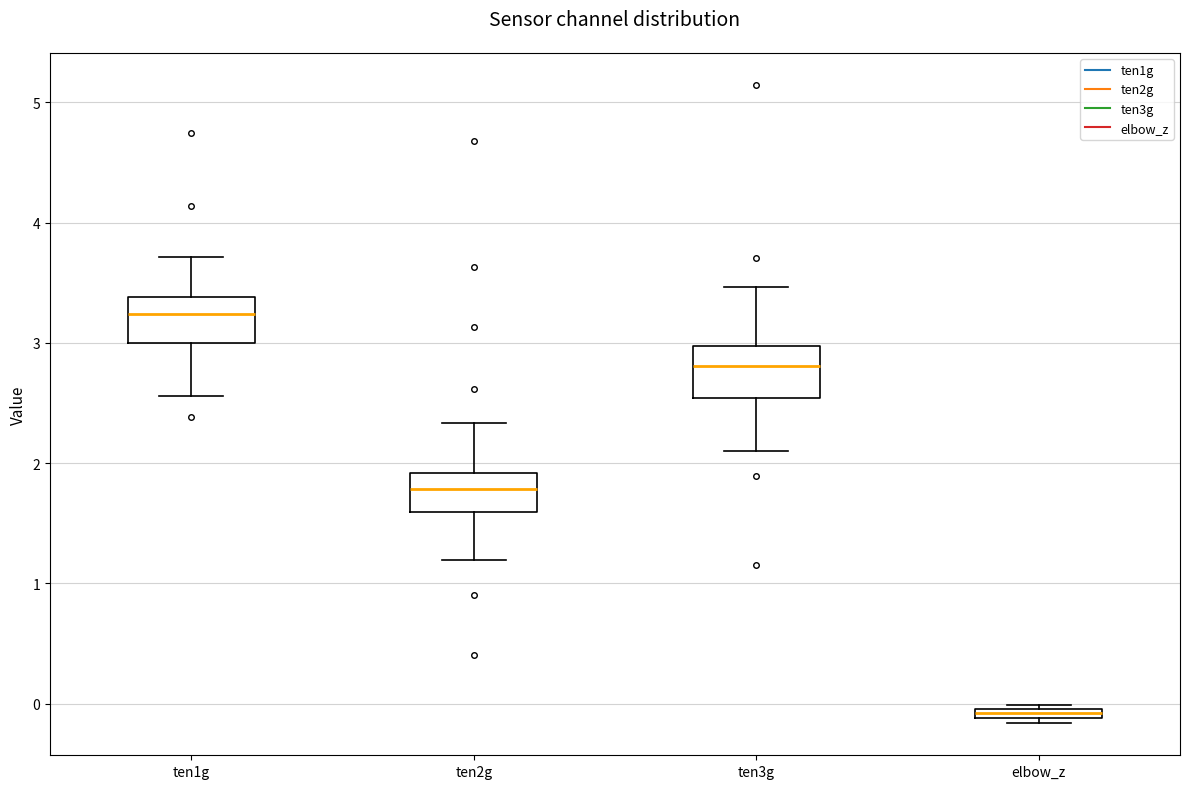

Where does the median line of the box for ten3g sit on the y-axis? The values are not printed on the chart, so give them approximately, as read against the axis.

2.8